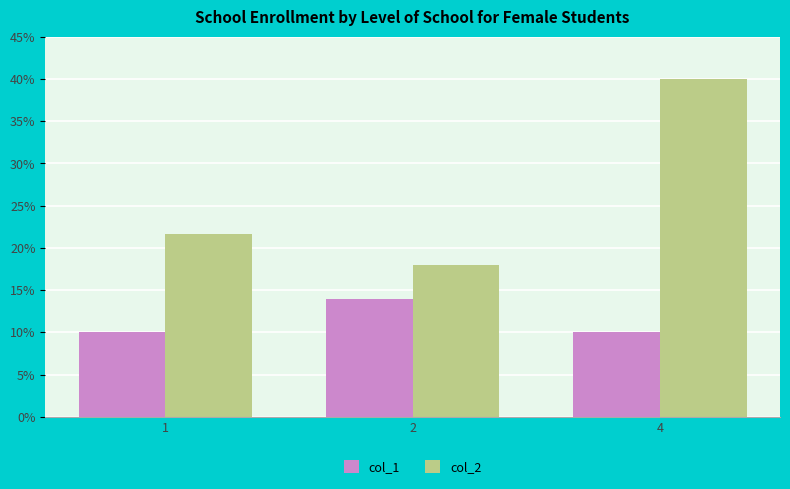

At which category is the sum across all series the highest?

4